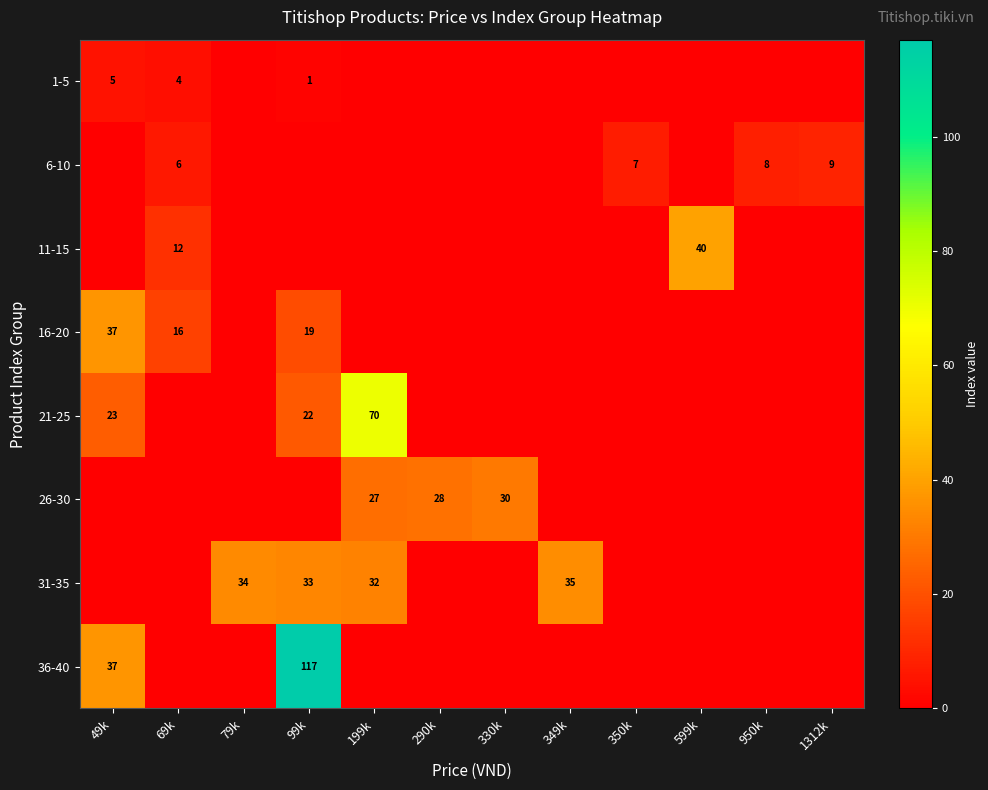

The 1-5 series shows 1 at 99k. True or false?

True